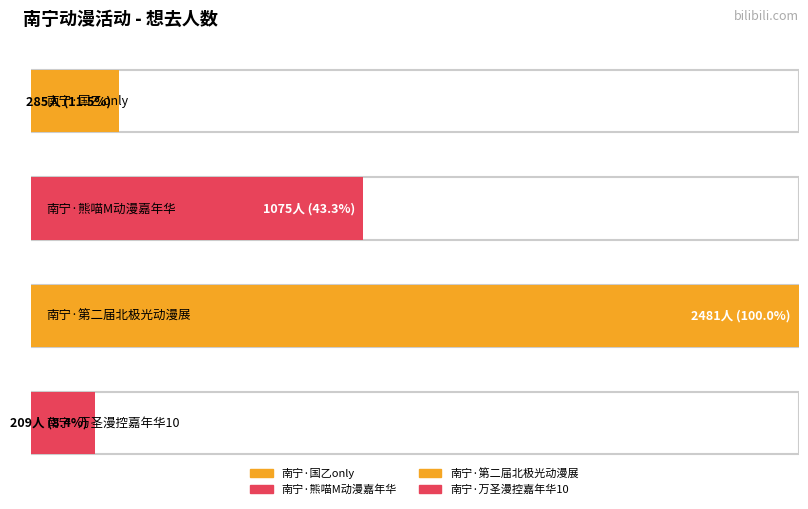

What is the difference between the values at 南宁·国乙only and 南宁·熊喵M动漫嘉年华【免费】?

790